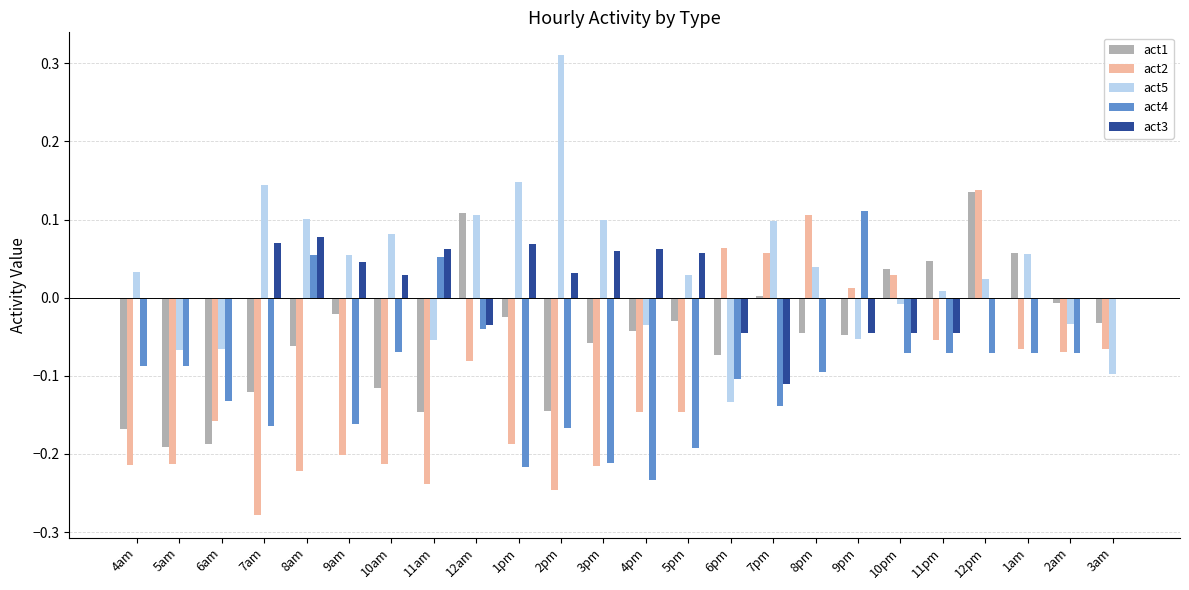

Which category has the highest value in the act4 series?

9pm